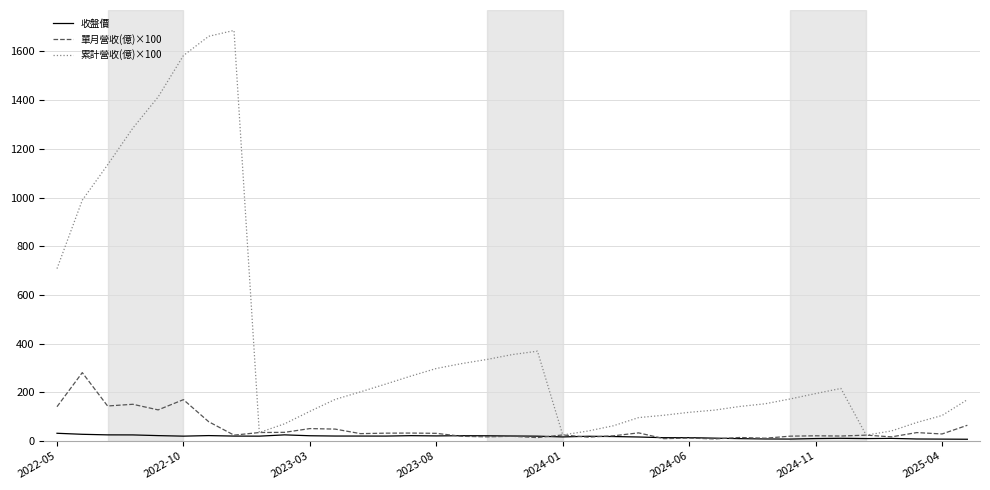

What is the greatest value displayed?

1686.0